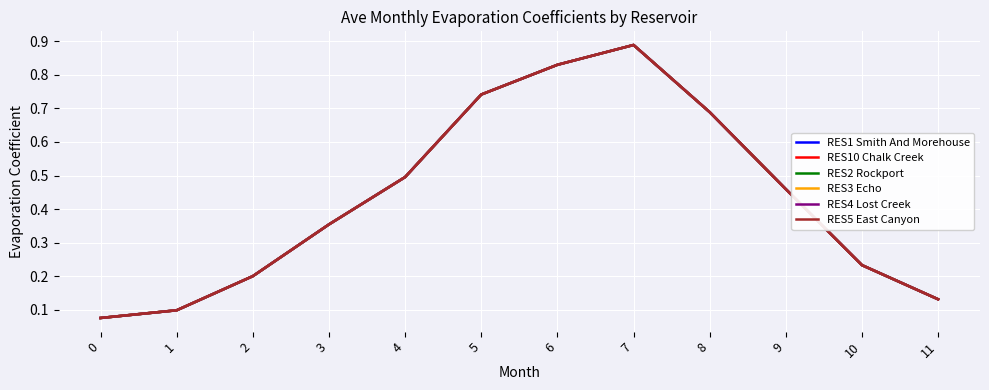

At 8, list the series in order from smallest to largest.

RES1 Smith And Morehouse, RES10 Chalk Creek, RES2 Rockport, RES3 Echo, RES4 Lost Creek, RES5 East Canyon